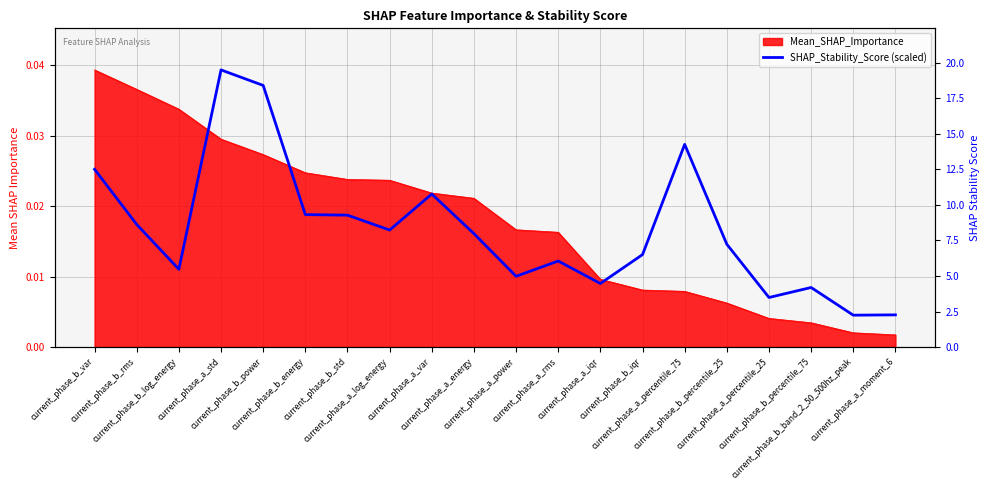

What is the label of the 13th point from the right?

current_phase_a_log_energy